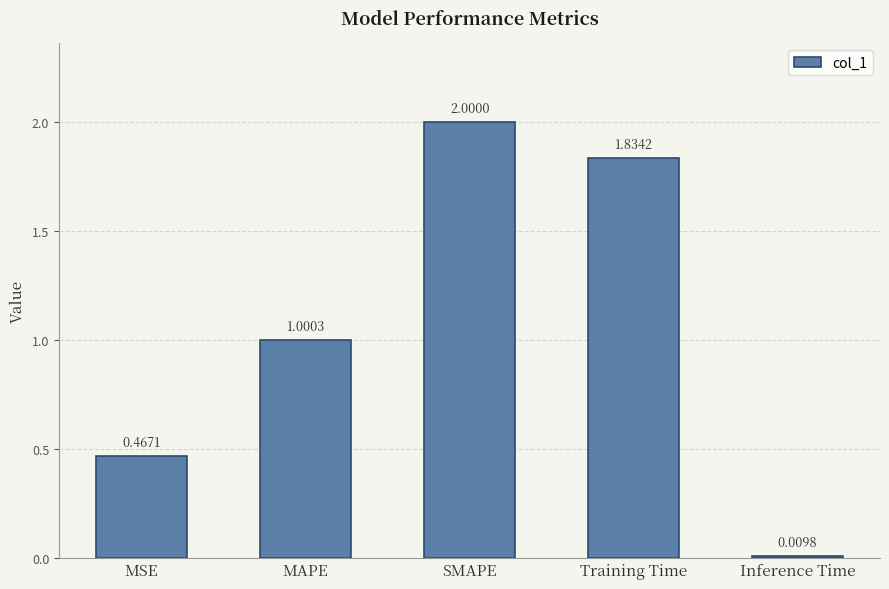

Which category has the lowest value across all series?

Inference Time